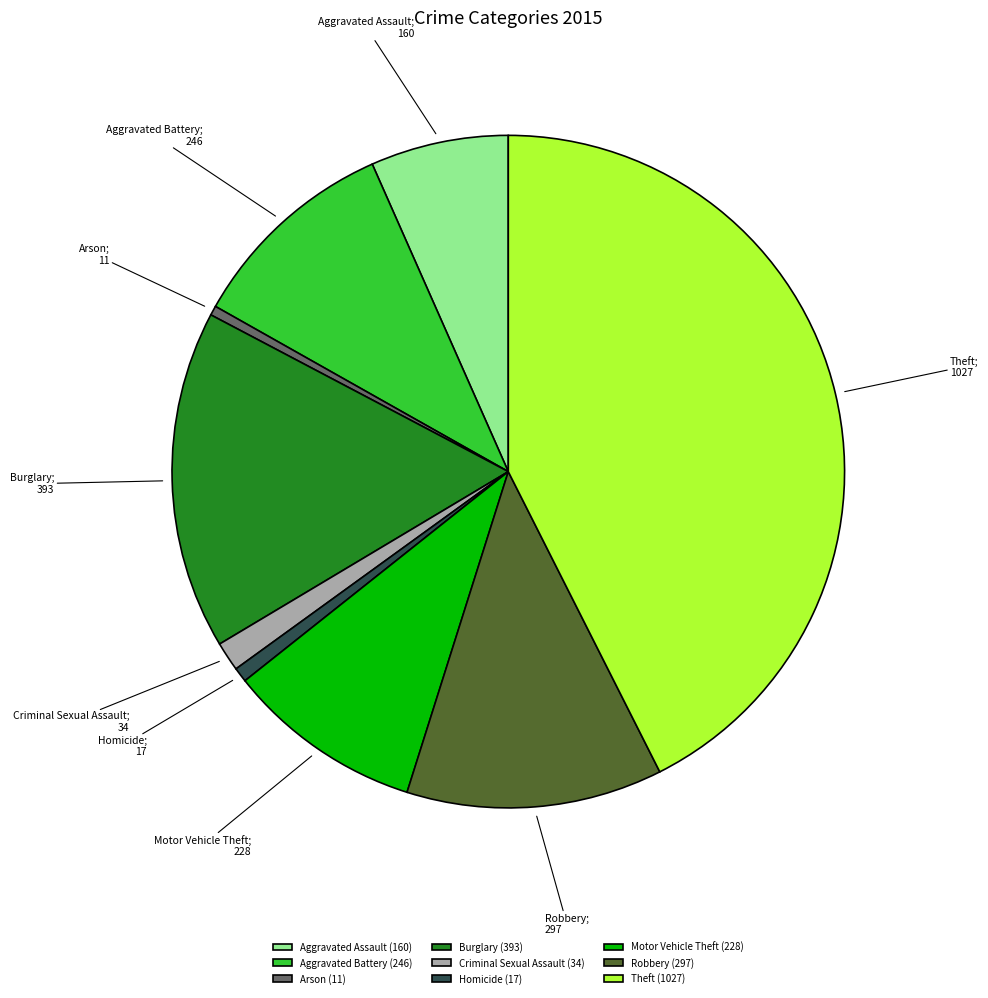

True or false: Robbery accounts for 1% of the total.

False